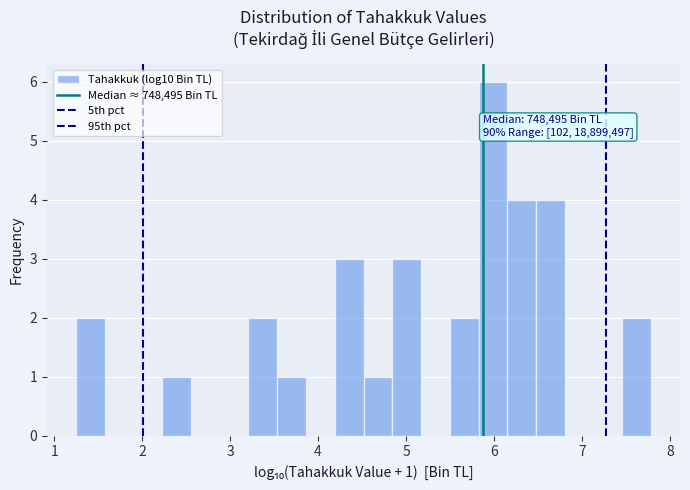

Around what value on the x-axis is the tallest bar? Give the approximate position of its centre, as read against the axis.

6.0